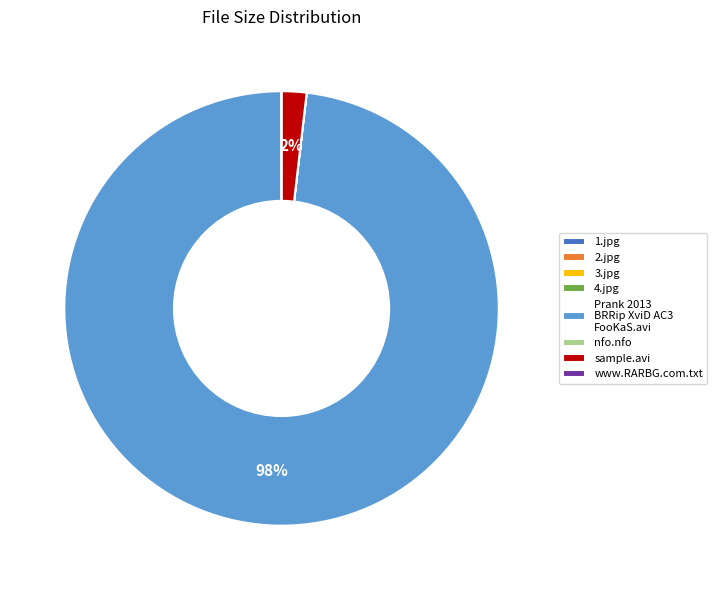

The sample.avi slice represents 2% of the pie. True or false?

True